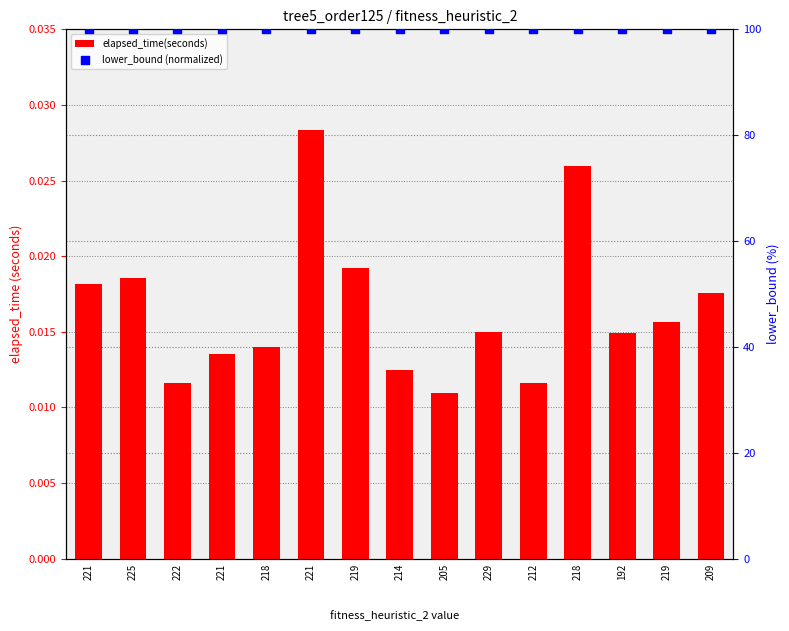

Is the value of lower_bound (normalized) at 229 greater than the value of elapsed_time(seconds) at 222?

Yes